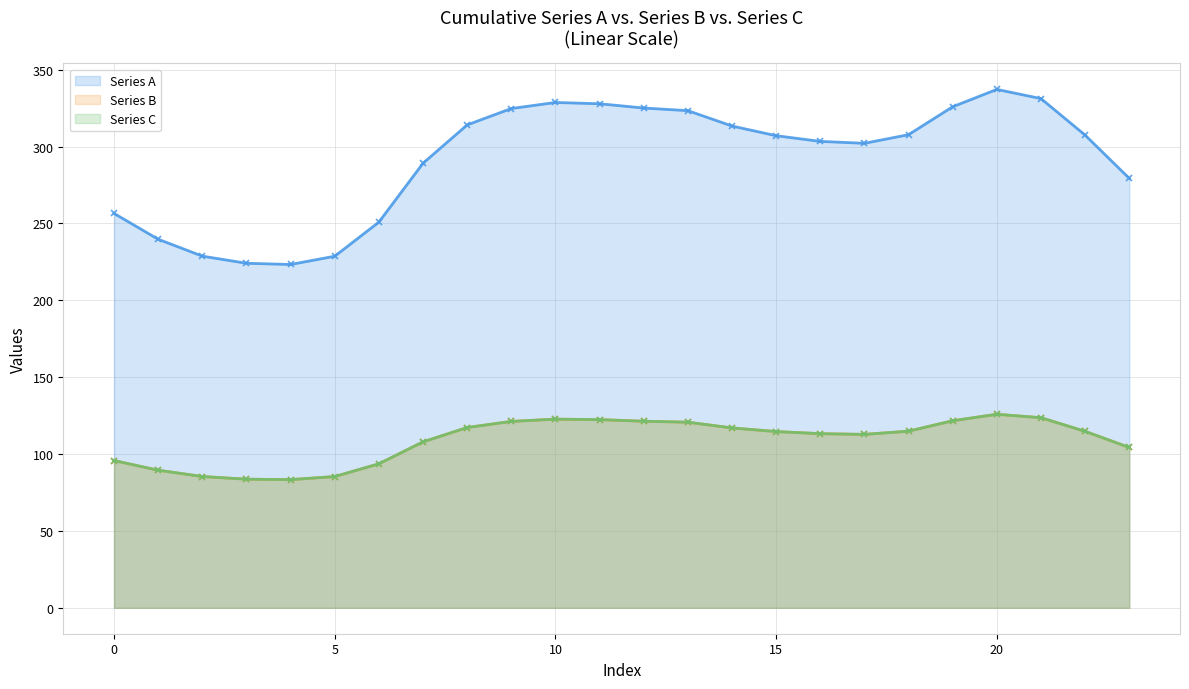

Which series has the largest range (max minus min)?

Series A